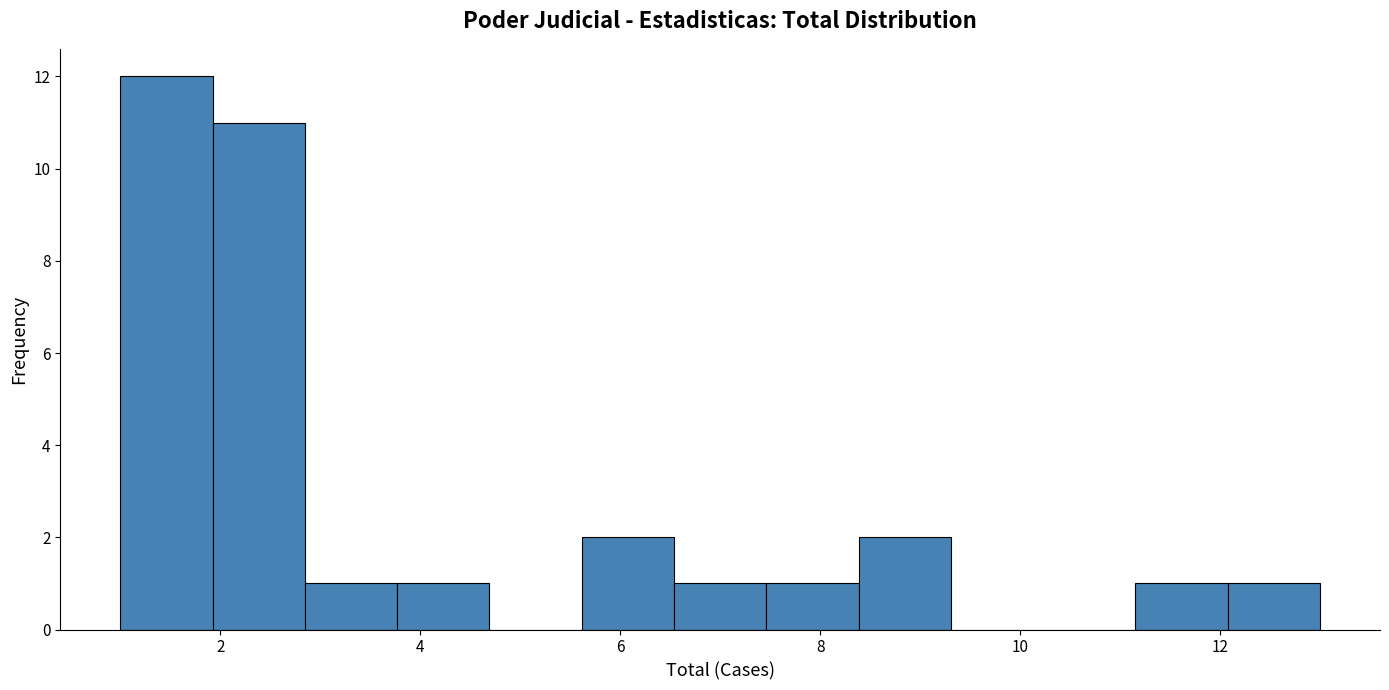

Over which range of the x-axis is the bar tallest?

1.0 to 2.0